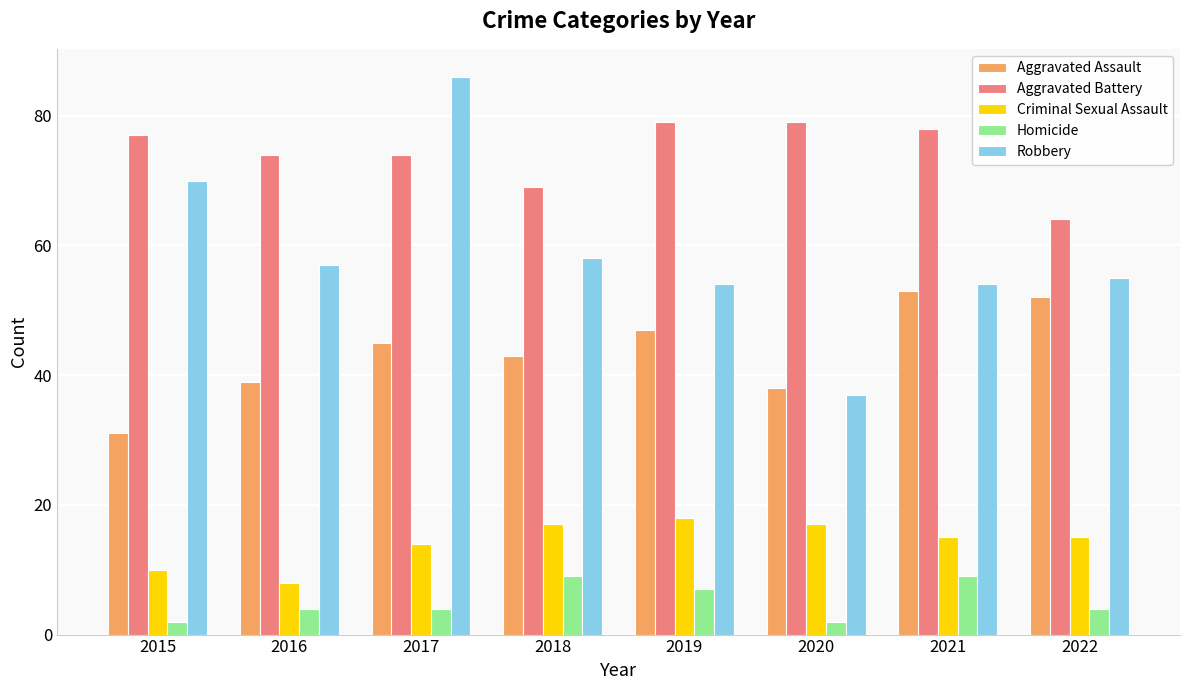

Count the Criminal Sexual Assault values in the range 14 to 17.

5